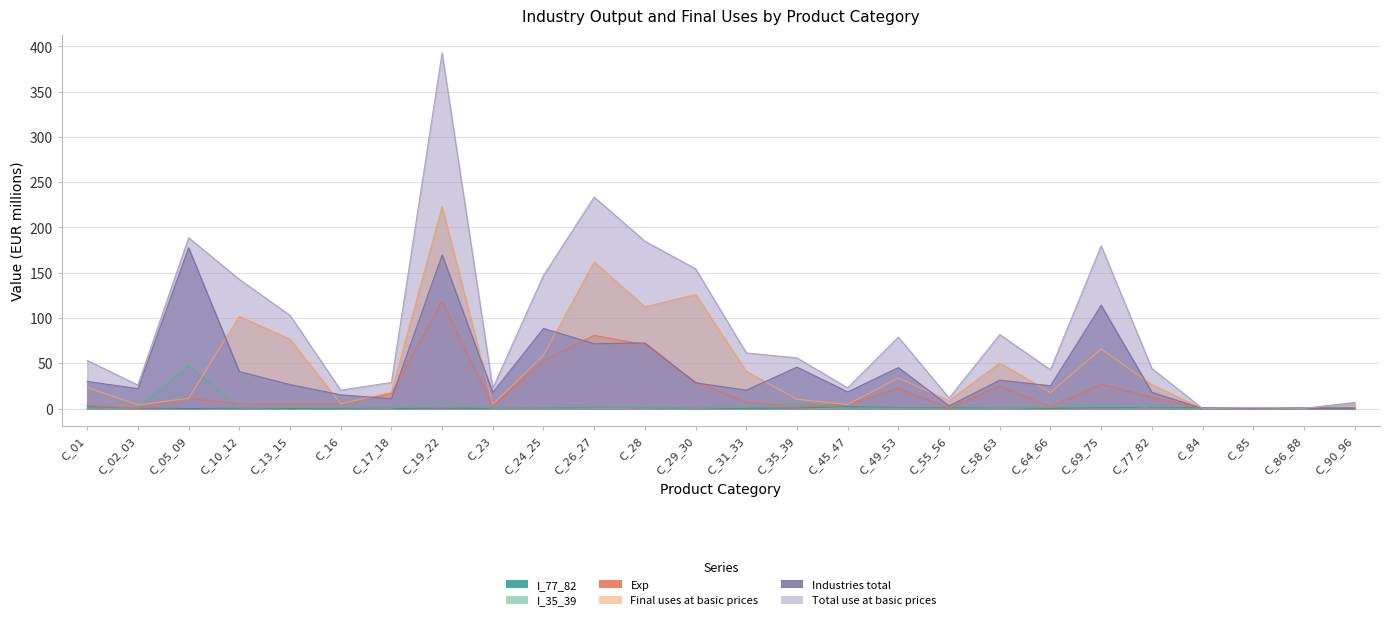

The value of I_35_39 at C_17_18 is 0.1. True or false?

True